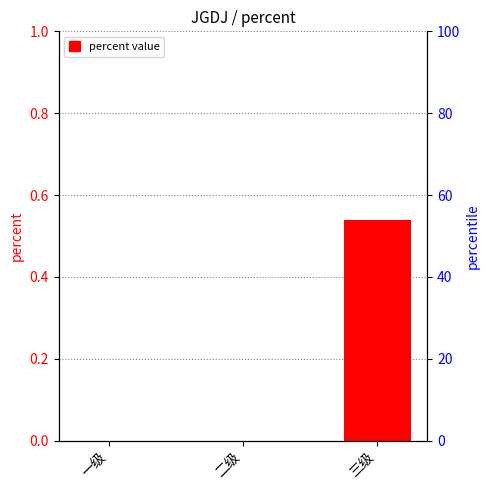

What is the label of the 3rd bar from the right?

一级